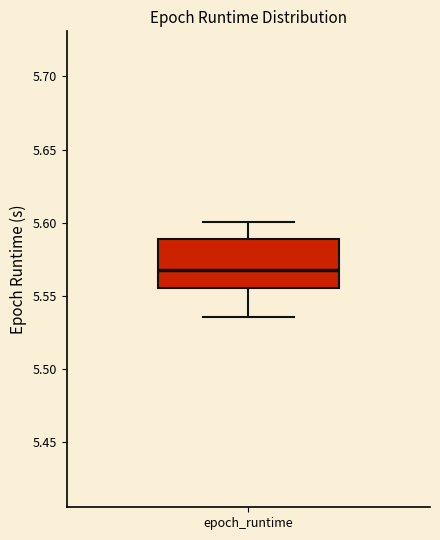

Read this box plot against the y-axis: the position of the median line, the range covered by the box, and the ends of both whiskers. The values are not printed on the chart, so give them approximately, as read against the axis.

median 5.570, box 5.555 to 5.590, whiskers 5.535 to 5.600